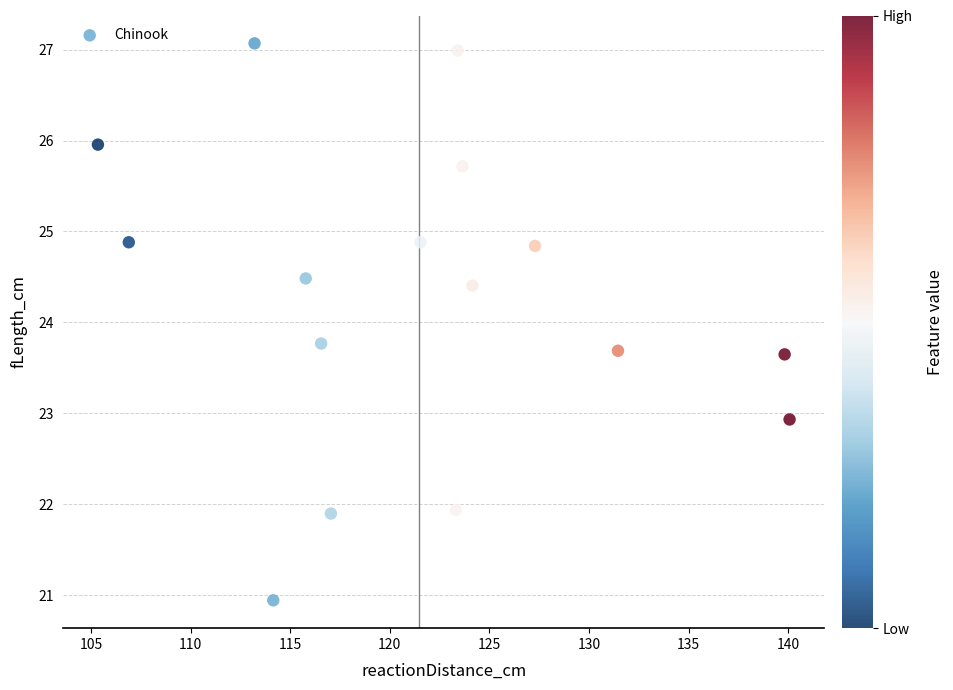

What Y value in the scatter plot is closest to 24?

23.8